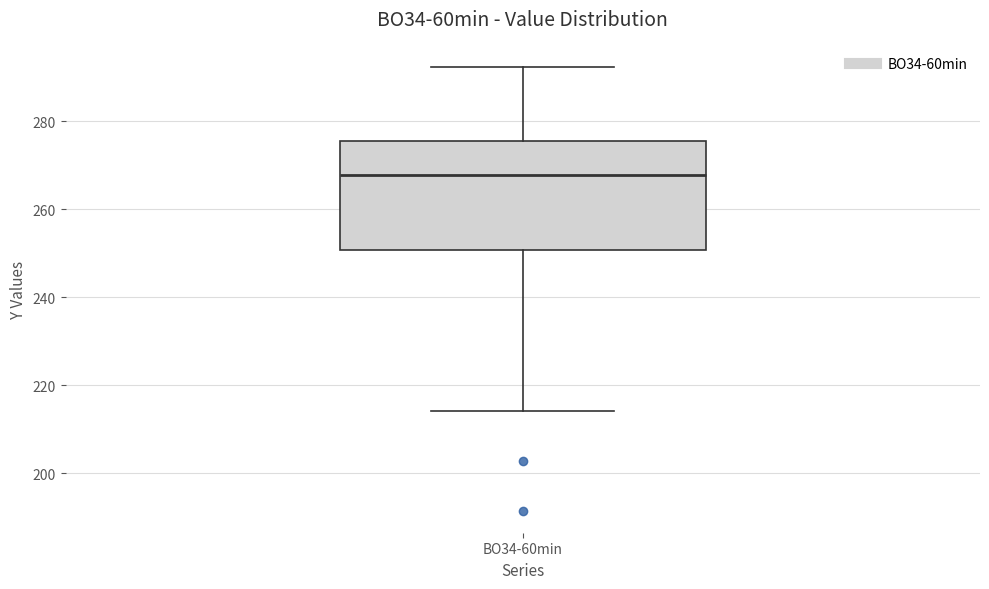

Read this box plot against the y-axis: the position of the median line, the range covered by the box, and the ends of both whiskers. The values are not printed on the chart, so give them approximately, as read against the axis.

median 268, box 250 to 276, whiskers 214 to 292